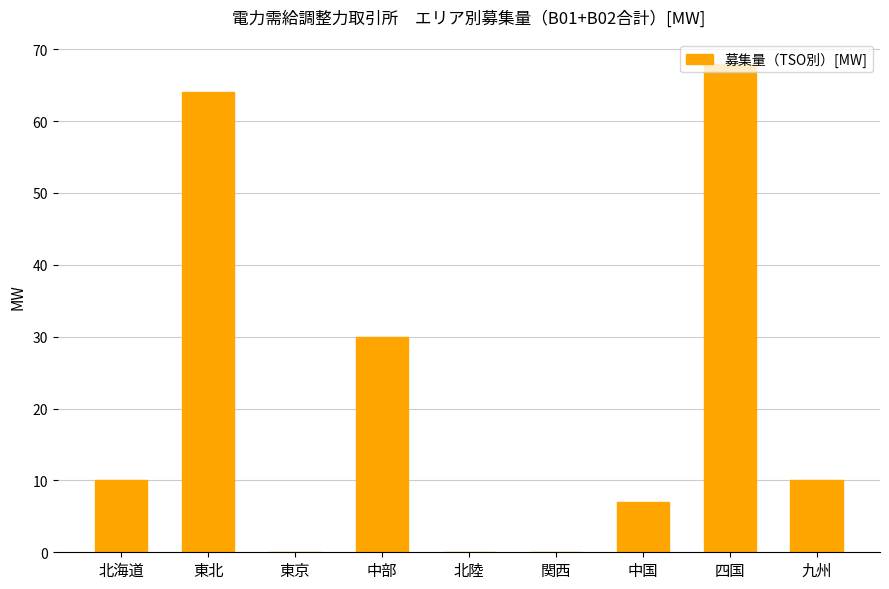

What is the sum of all values?

189